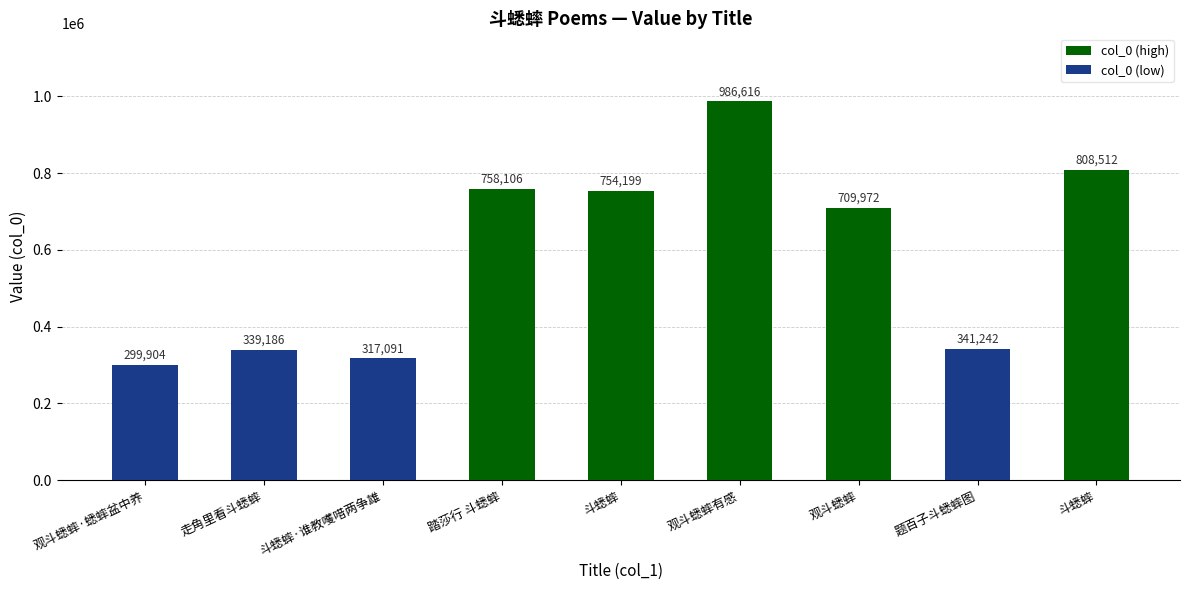

How many bars are there in total?

9